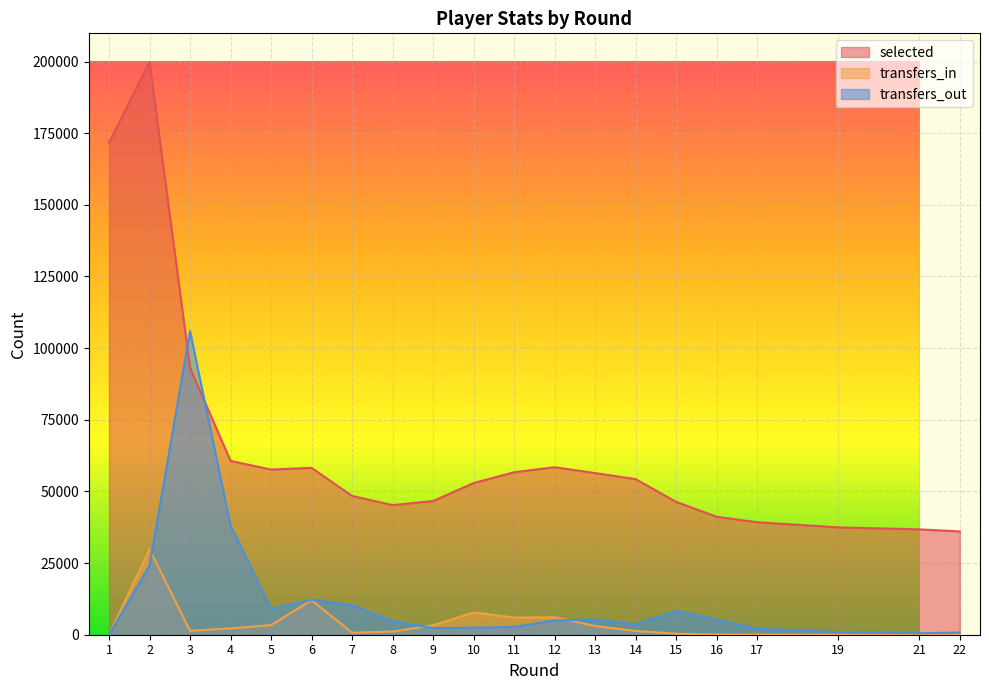

What is the total value across all series at 14?

59225